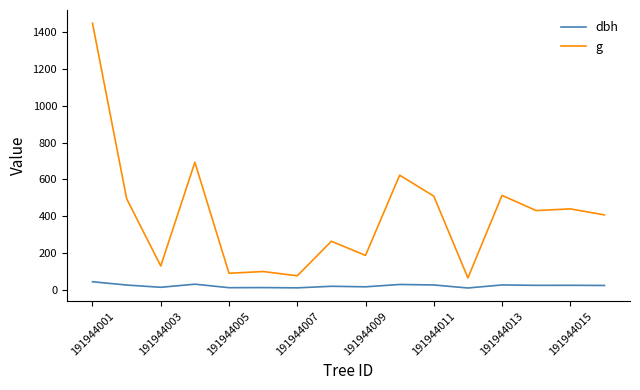

How many values in the dbh series exceed 23?

8